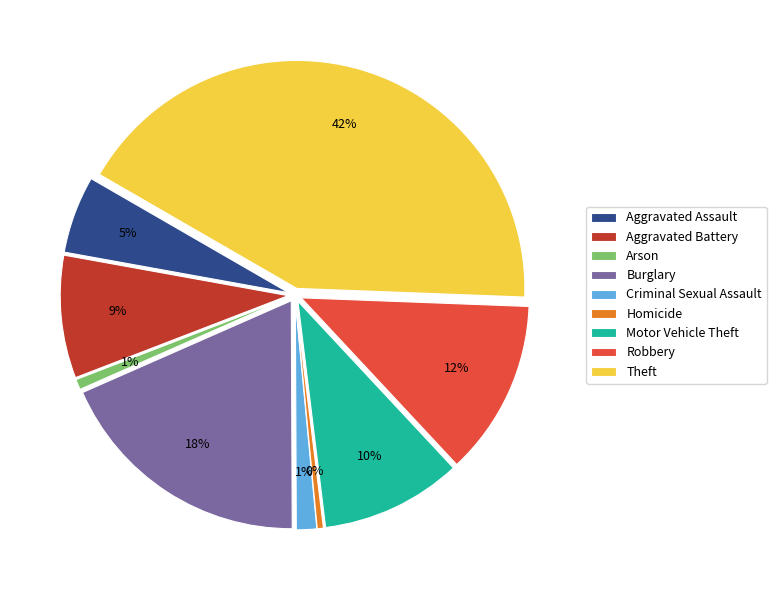

How many slices are in this pie chart?

9